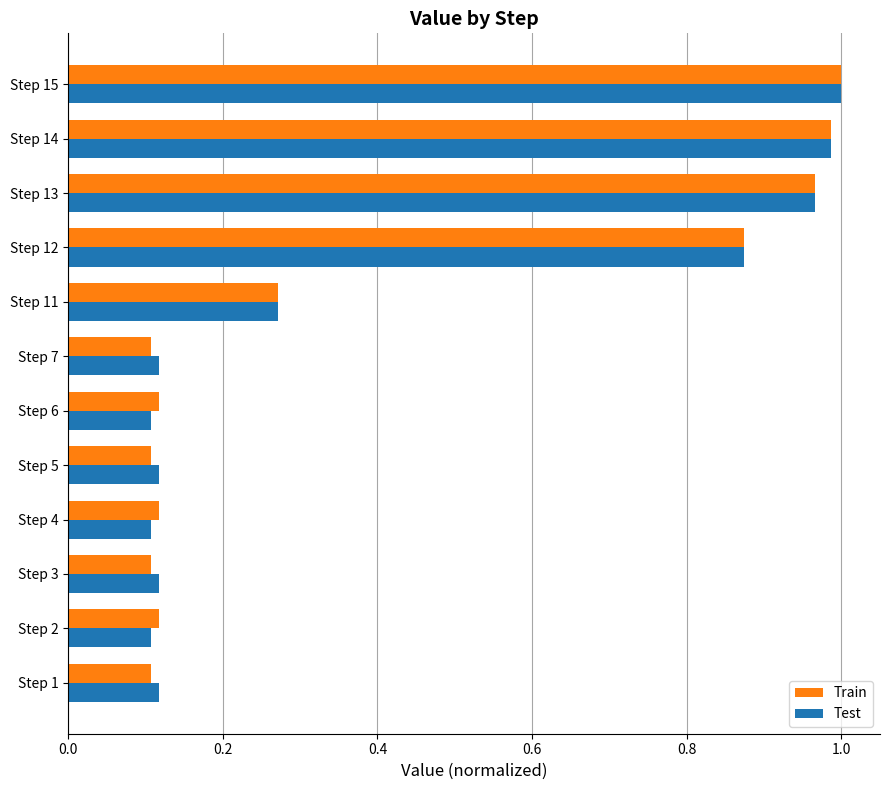

Is the value of Train at Step 4 greater than the value of Test at Step 14?

No